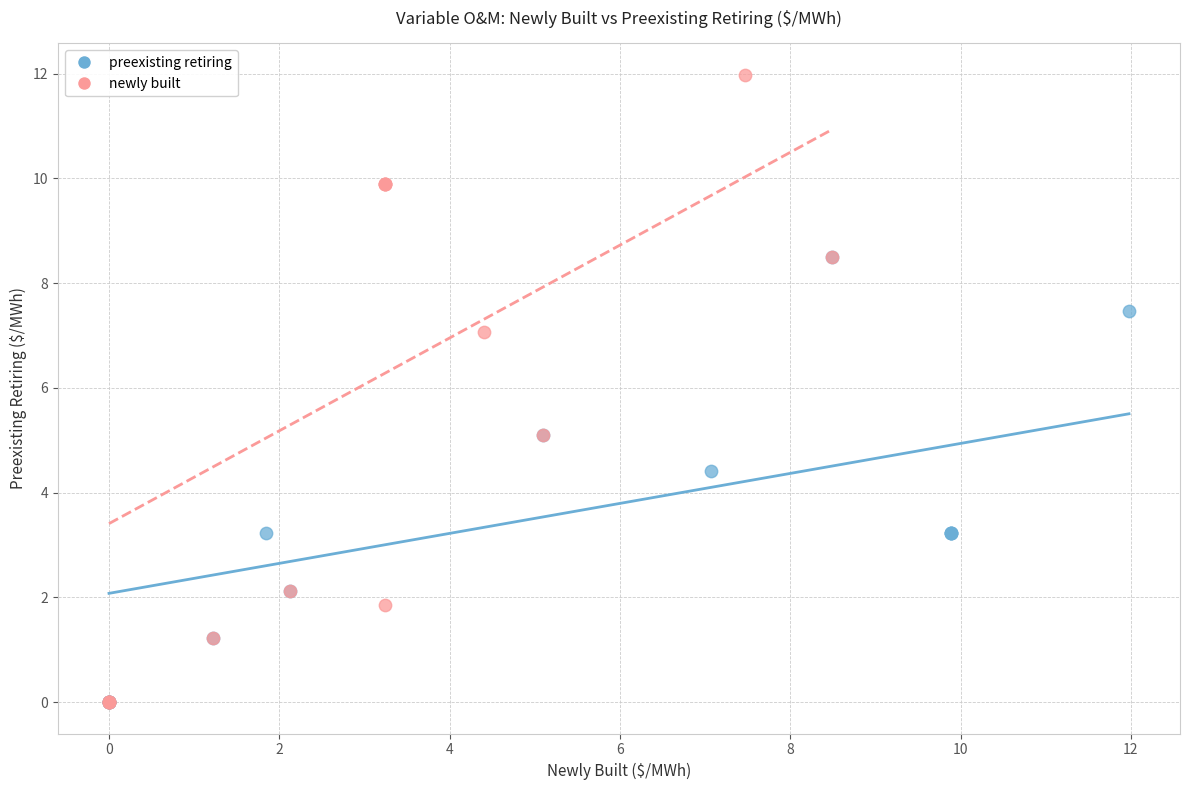

Which series reaches the maximum Y coordinate?

newly built